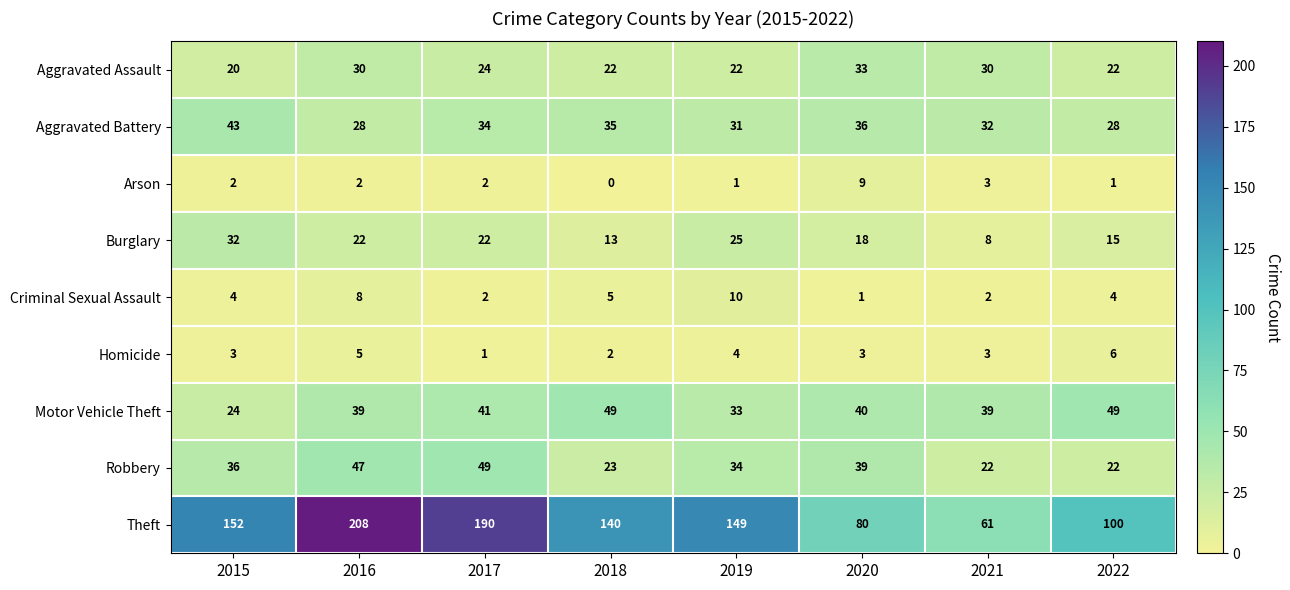

How many Homicide values are between 3 and 5?

5